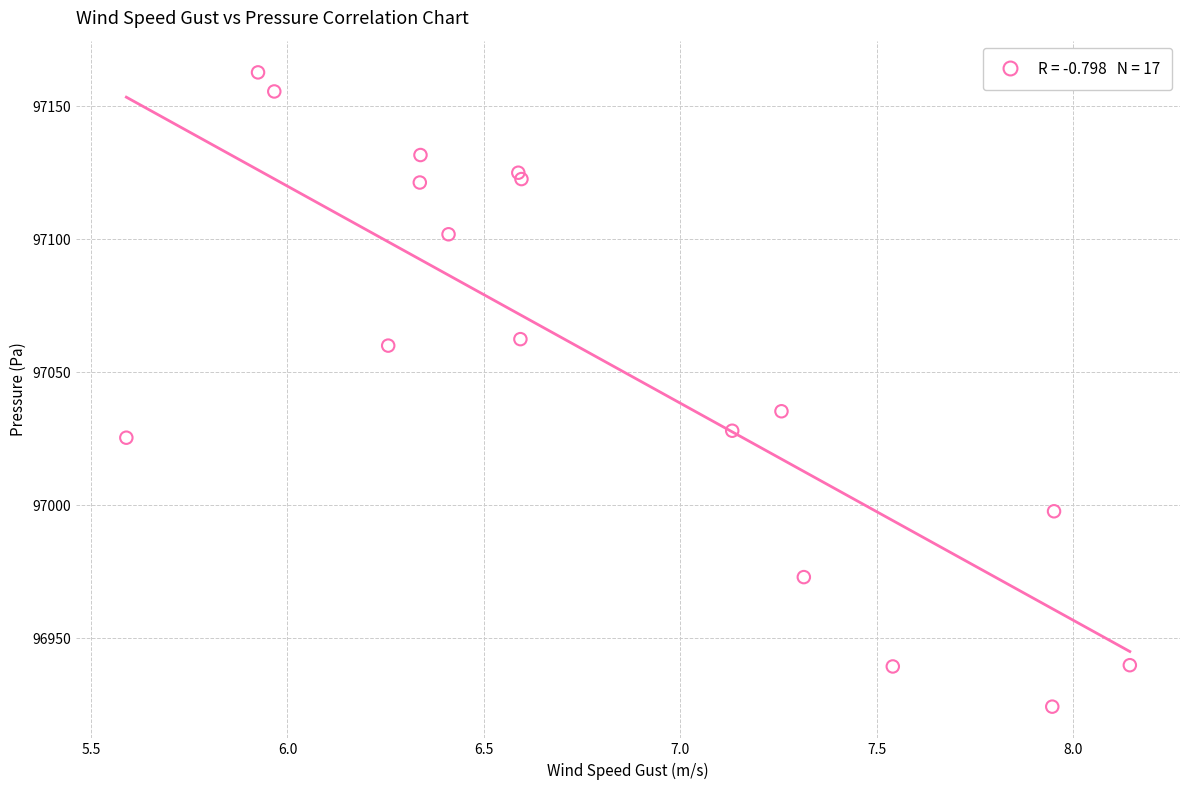

What Y value in the scatter plot is closest to 97043?

97035.3